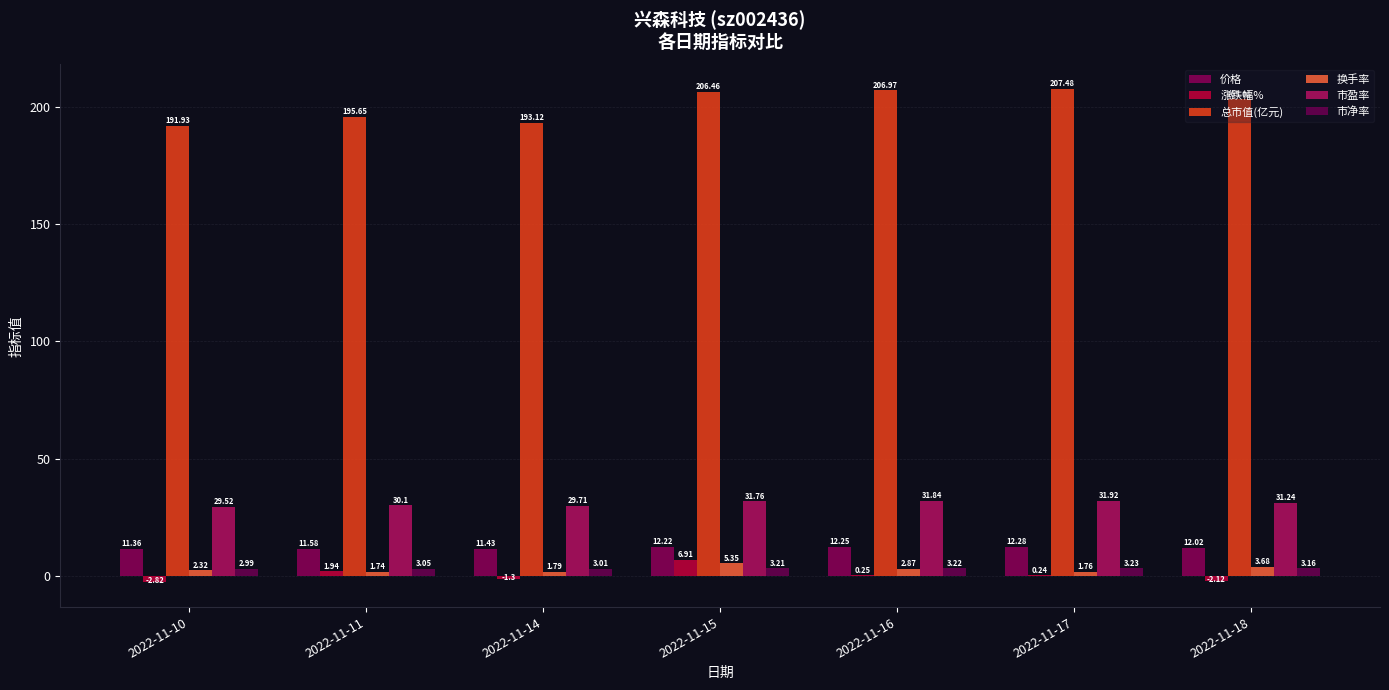

Reading right to left, extract all data points from this chart.

价格: 12.0	12.3	12.2	12.2	11.4	11.6	11.4
涨跌幅%: -2.1	0.2	0.2	6.9	-1.3	1.9	-2.8
总市值(亿元): 203.1	207.5	207.0	206.5	193.1	195.7	191.9
换手率: 3.7	1.8	2.9	5.3	1.8	1.7	2.3
市盈率: 31.2	31.9	31.8	31.8	29.7	30.1	29.5
市净率: 3.2	3.2	3.2	3.2	3.0	3.0	3.0